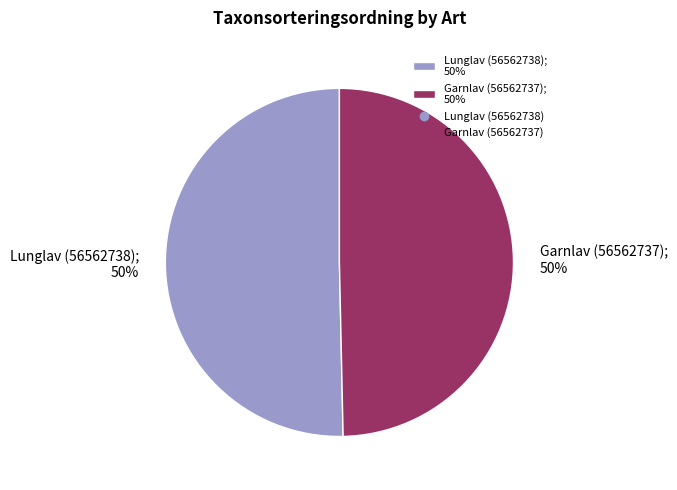

To the nearest percent, what is the combined percentage of Garnlav (56562737) and Lunglav (56562738)?

100%